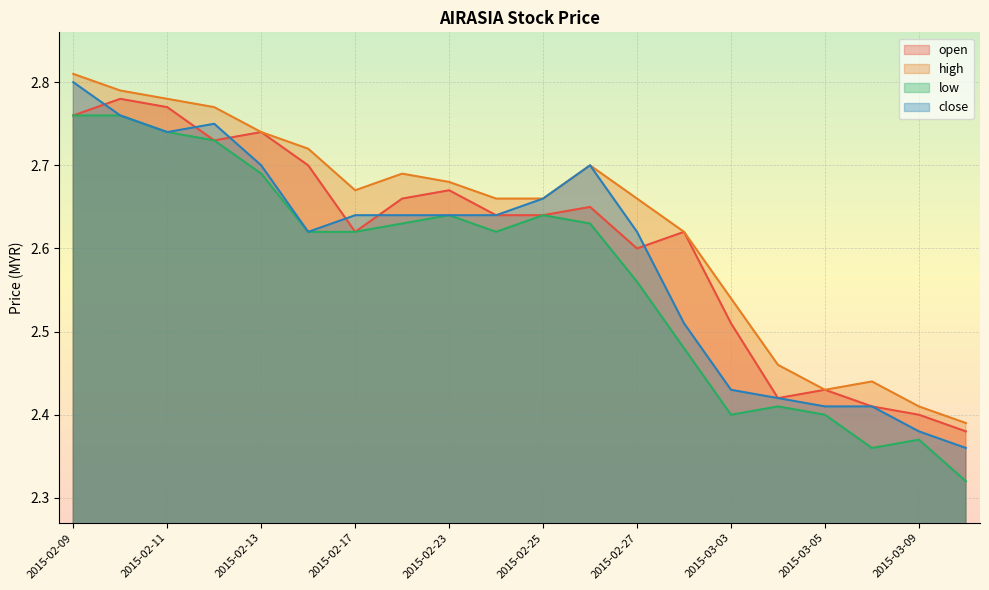

True or false: low has a value of 2.3 at 2015-03-10.

True